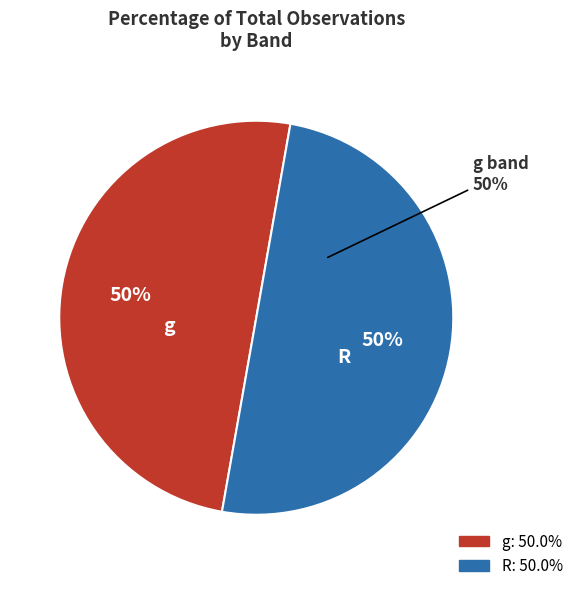

The g slice represents 50% of the pie. True or false?

True